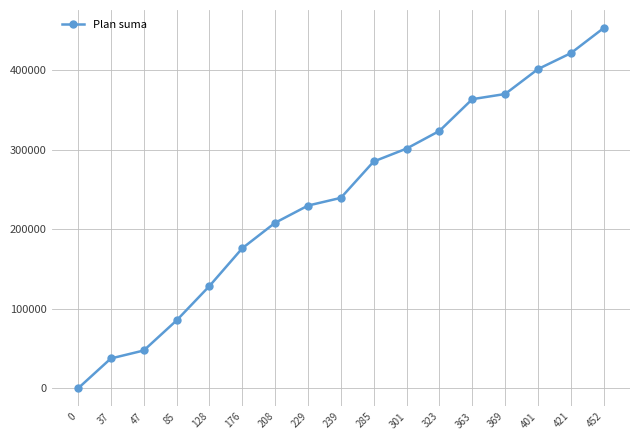

Reading left to right, transcribe all the data shown in this chart.

0	37600	47600	85400	128600	176100	208100	229700	239400	285100	301300	323500	363400	369900	401200	421200	452800